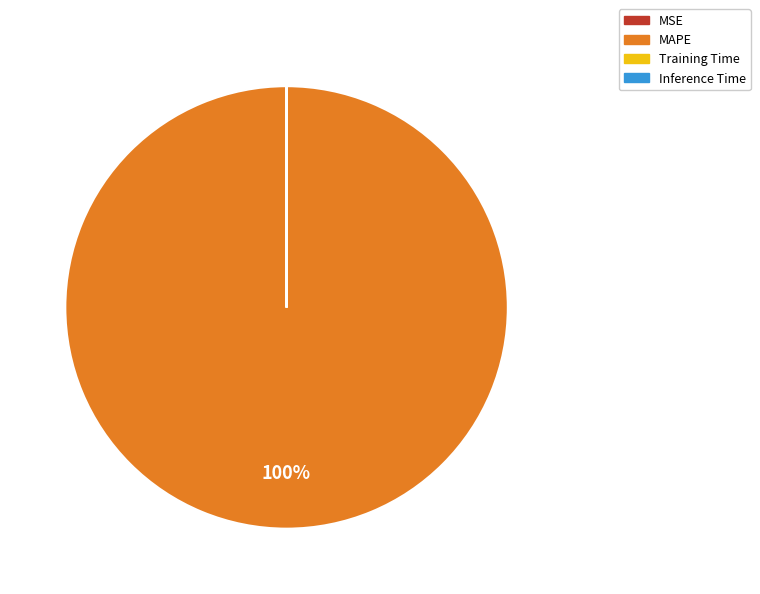

To the nearest percent, what is the difference between the largest and smallest slice percentages?

100%